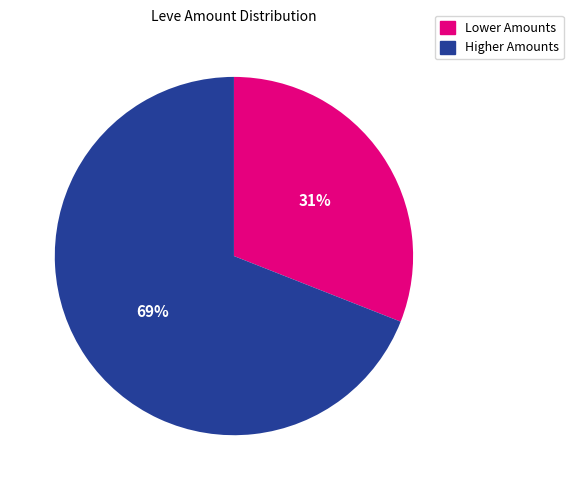

Does any single category account for the majority?

Yes